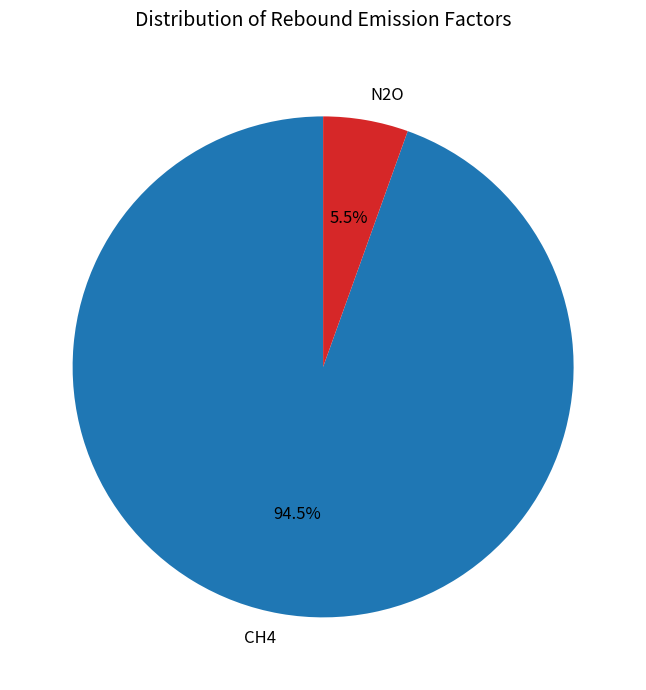

Do CH4 and N2O together represent more than half of the pie?

Yes